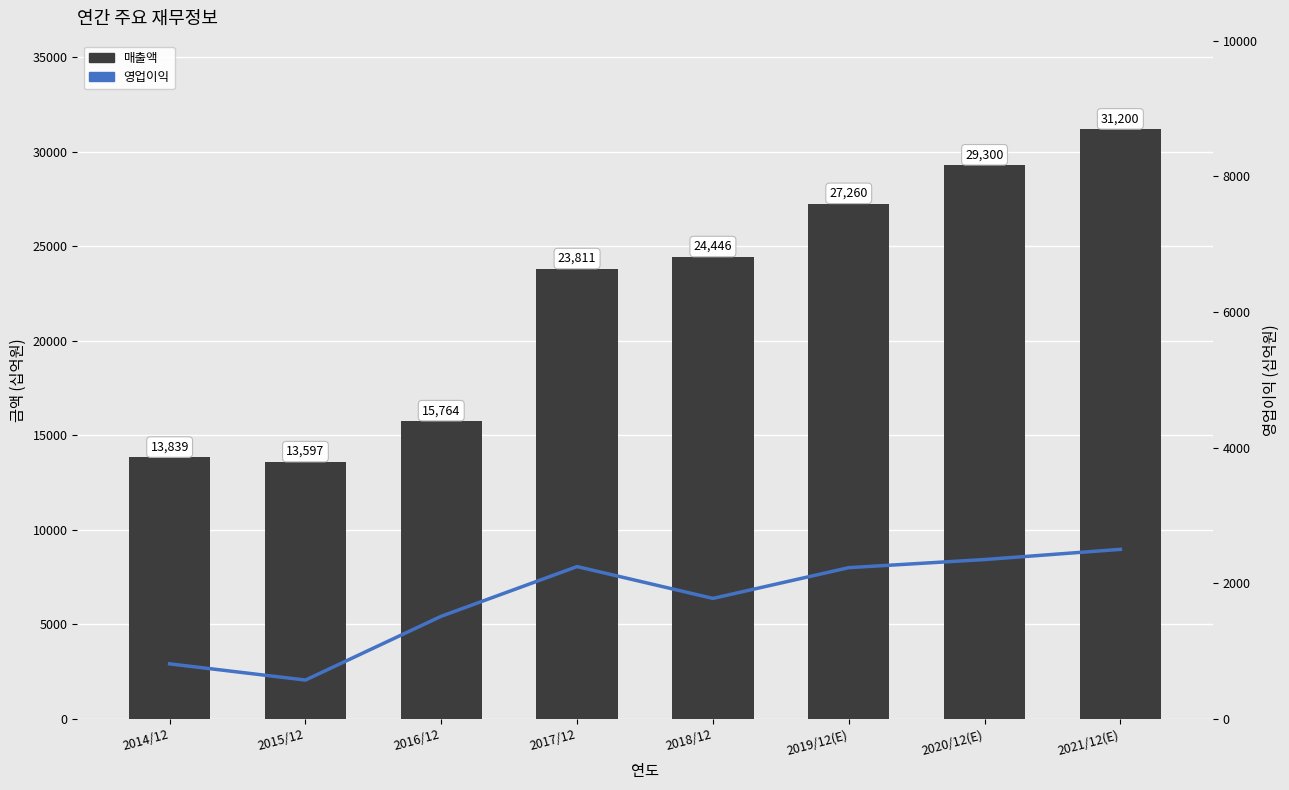

Reading right to left, what are all the values shown in this chart?

매출액: 2021/12(E)=31200	2020/12(E)=29300	2019/12(E)=27260	2018/12=24446	2017/12=23811	2016/12=15764	2015/12=13597	2014/12=13839
영업이익: 2021/12(E)=2500	2020/12(E)=2350	2019/12(E)=2230	2018/12=1777	2017/12=2246	2016/12=1514	2015/12=573	2014/12=812